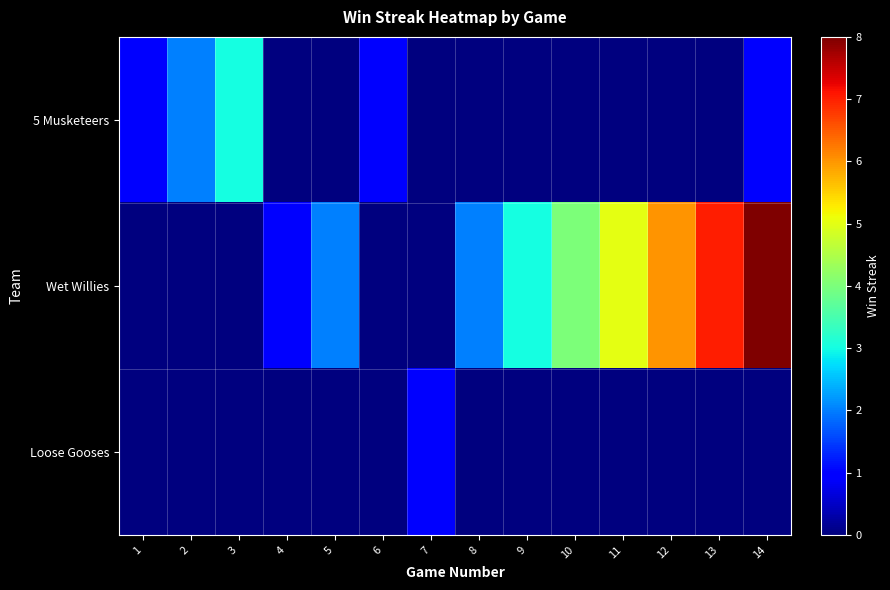

Rank the series by their average value, from lowest to highest.

Loose Gooses, 5 Musketeers, Wet Willies